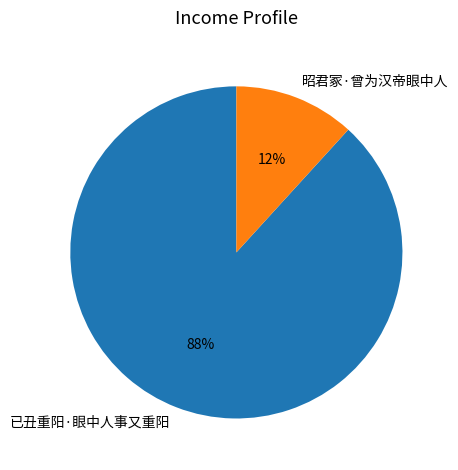

To the nearest percent, what portion does 昭君冢·曾为汉帝眼中人 represent?

12%